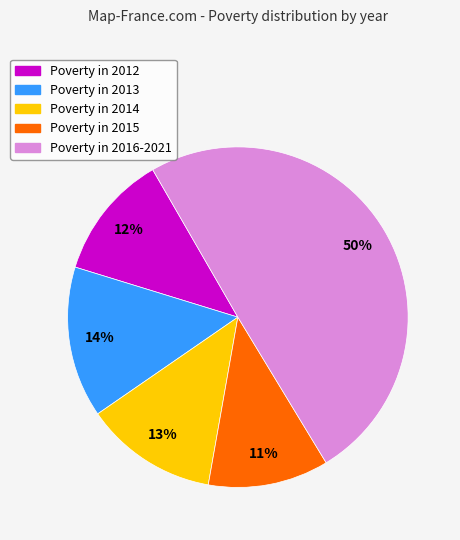

To the nearest percent, what is the average slice percentage?

20%